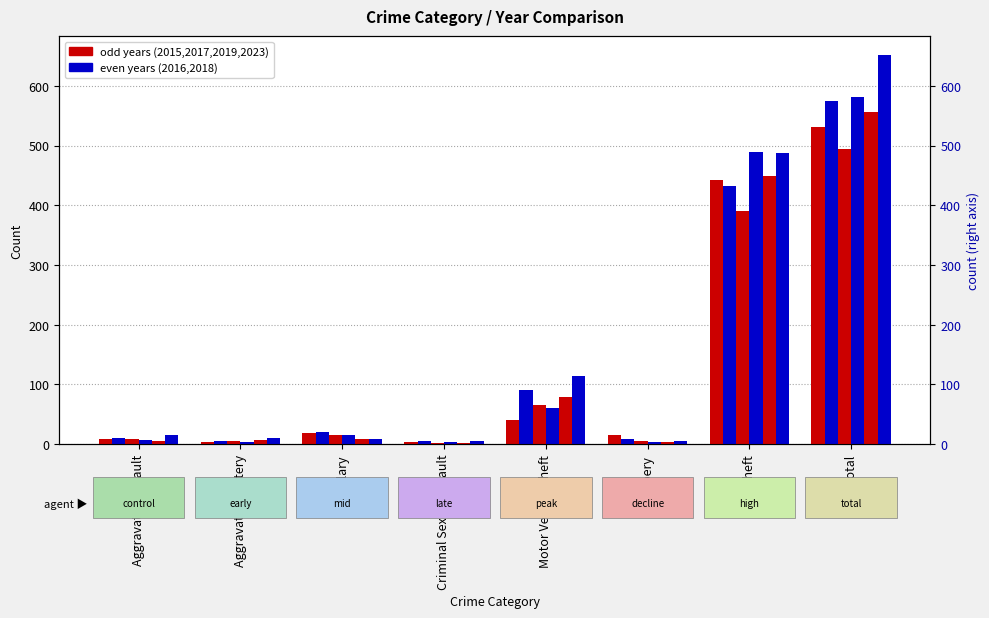

Between Criminal Sexual Assault and Motor Vehicle Theft, which series saw the biggest shift?

2023